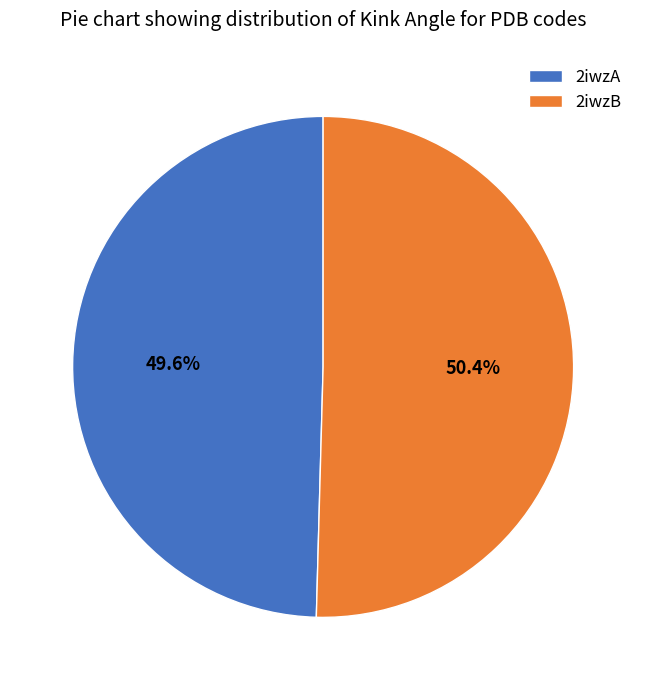

What percentage is the 2iwzA slice, to the nearest percent?

50%